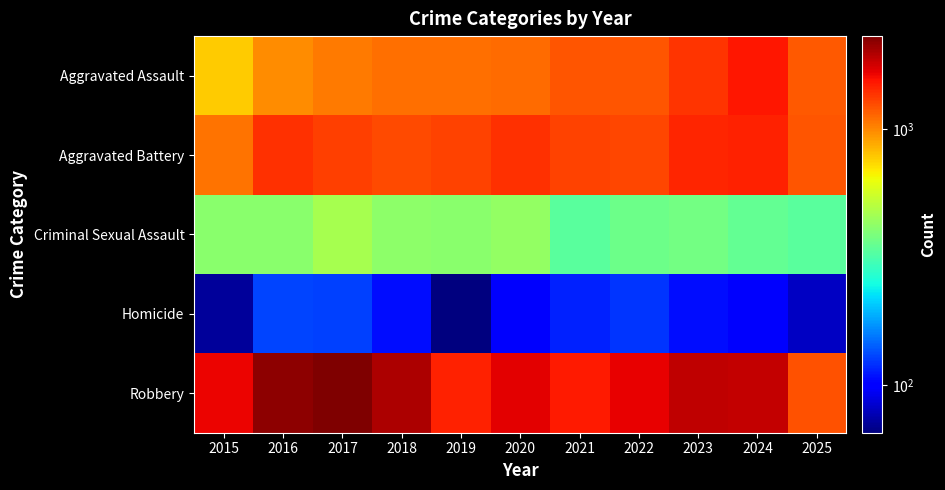

What is the minimum value shown in the chart?

65